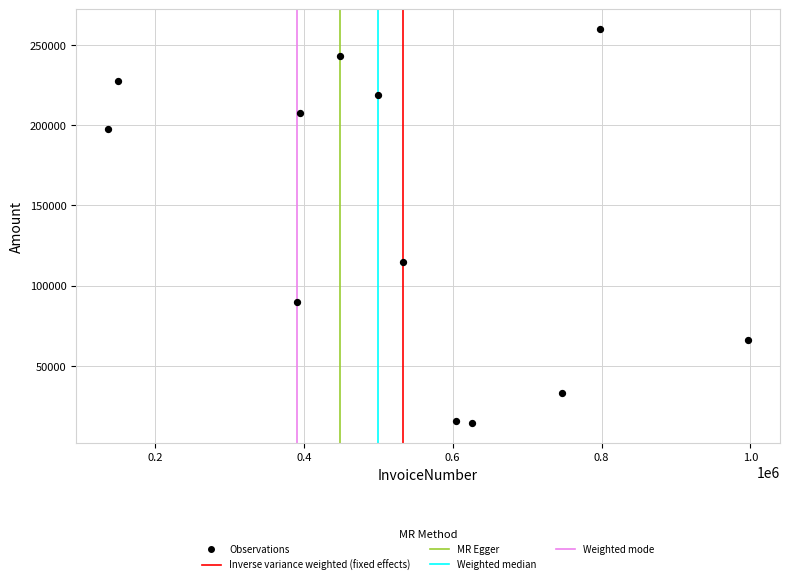

What is the average X value?

527012